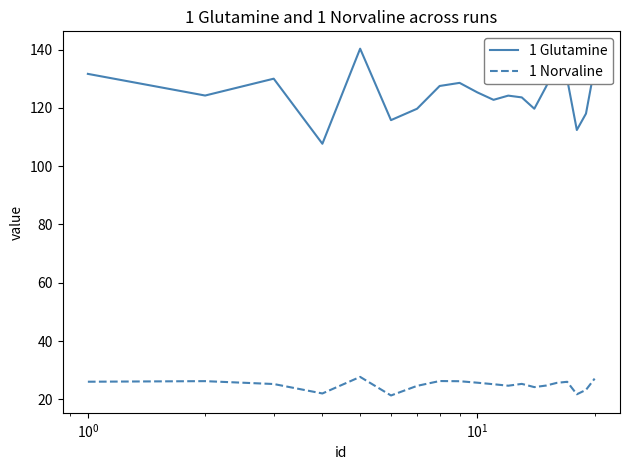

List the series in order of their peak value, highest first.

1 Glutamine, 1 Norvaline